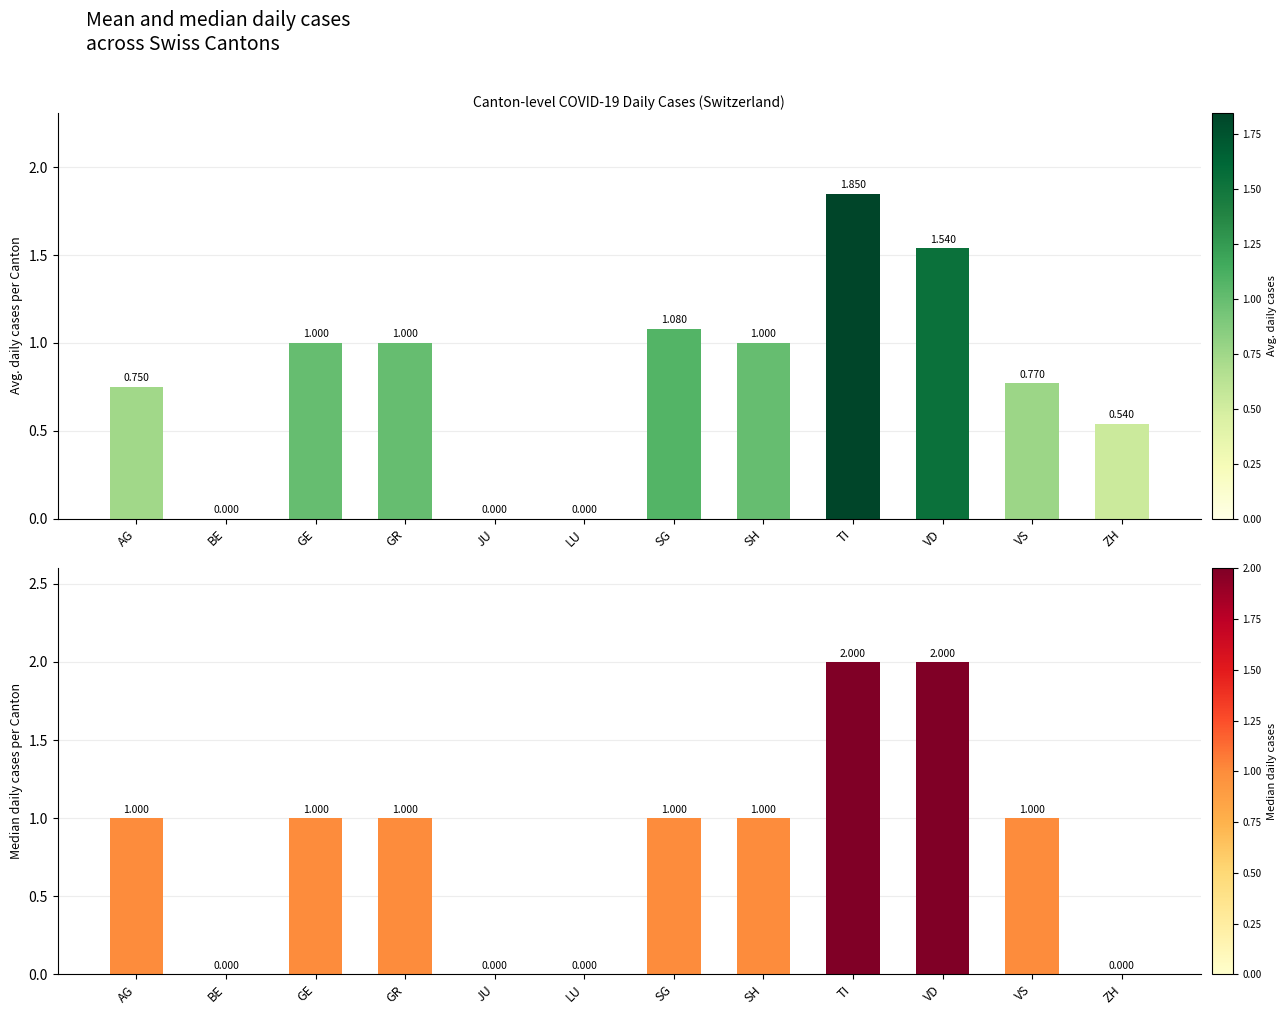

True or false: Median daily cases has a value of 0.0 at BE.

True